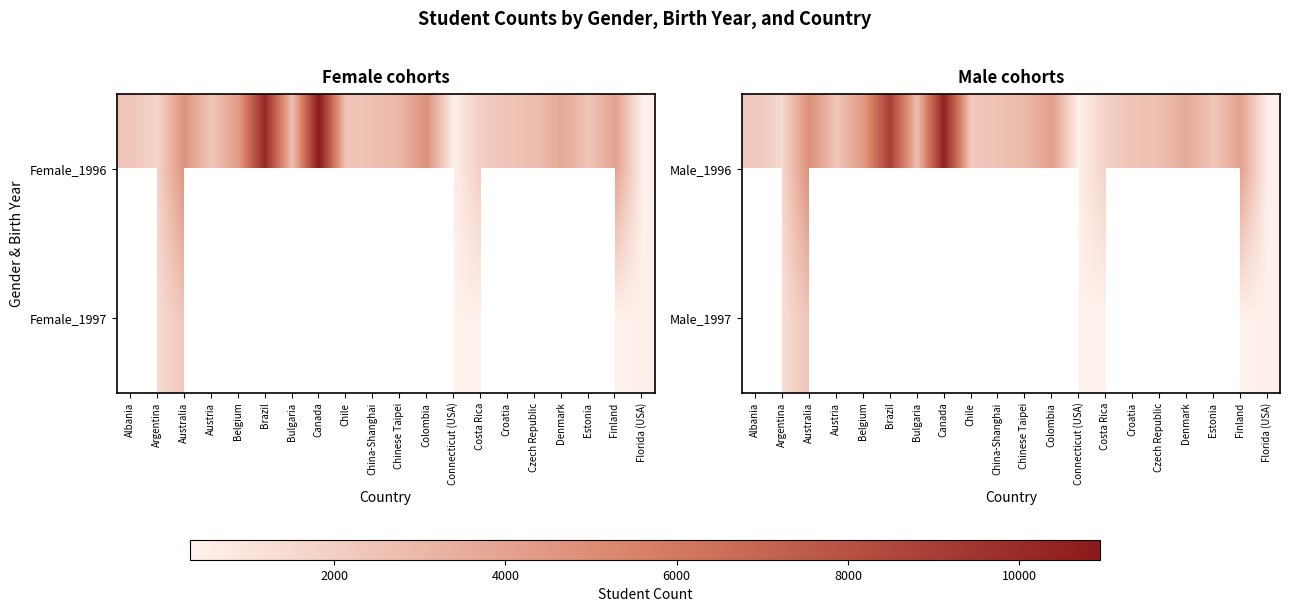

Between Croatia and Connecticut (USA), which is larger?

Croatia